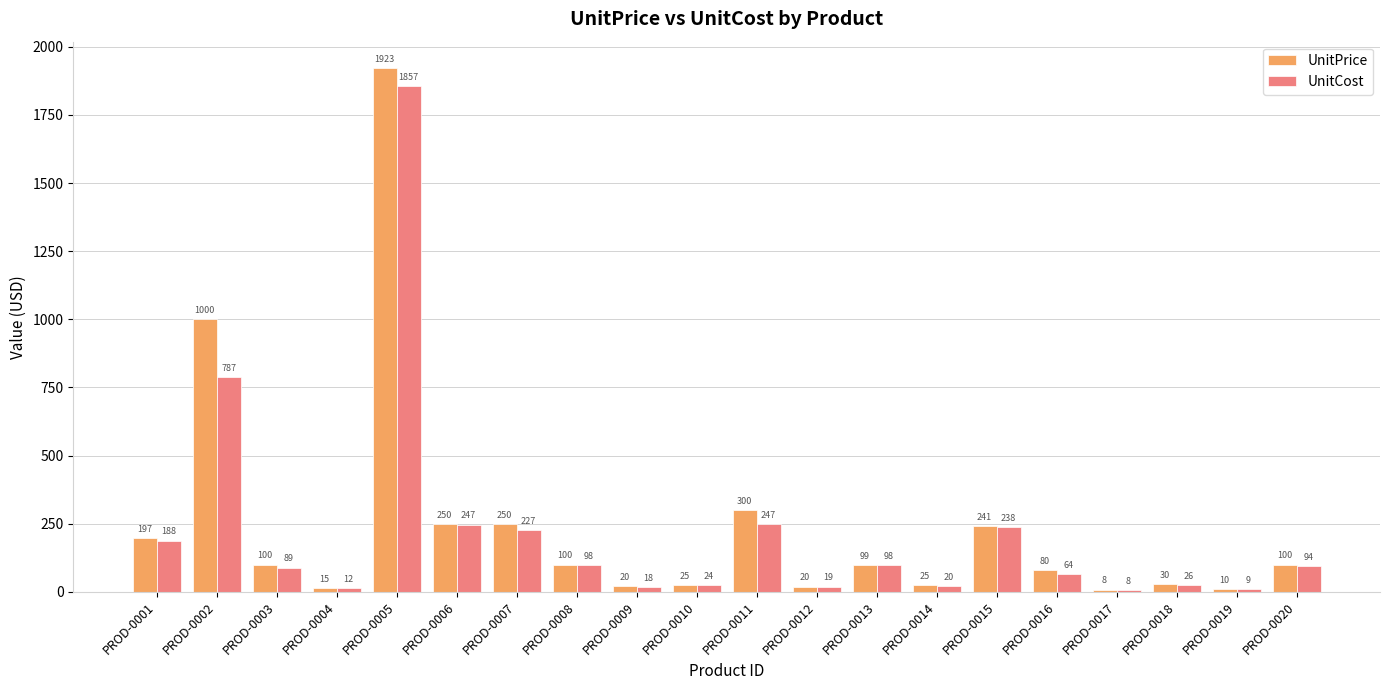

True or false: UnitPrice has a value of 400.0 at PROD-0011.

False